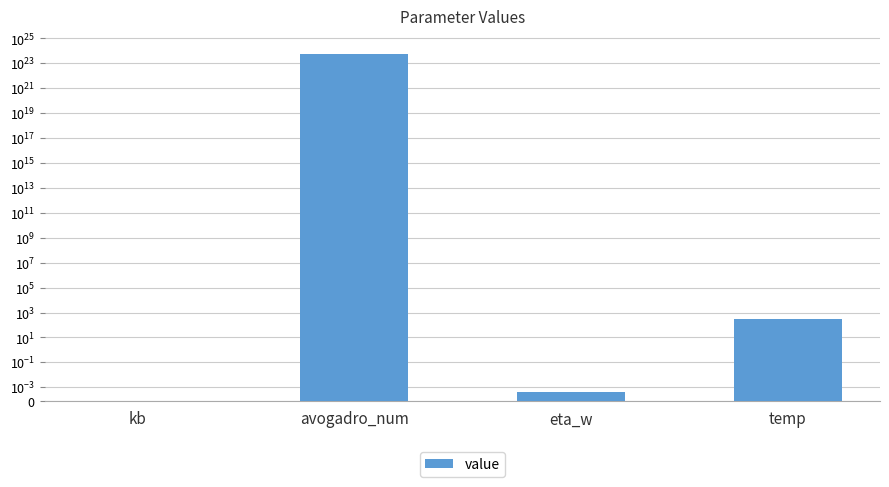

How many bars are there in total?

4